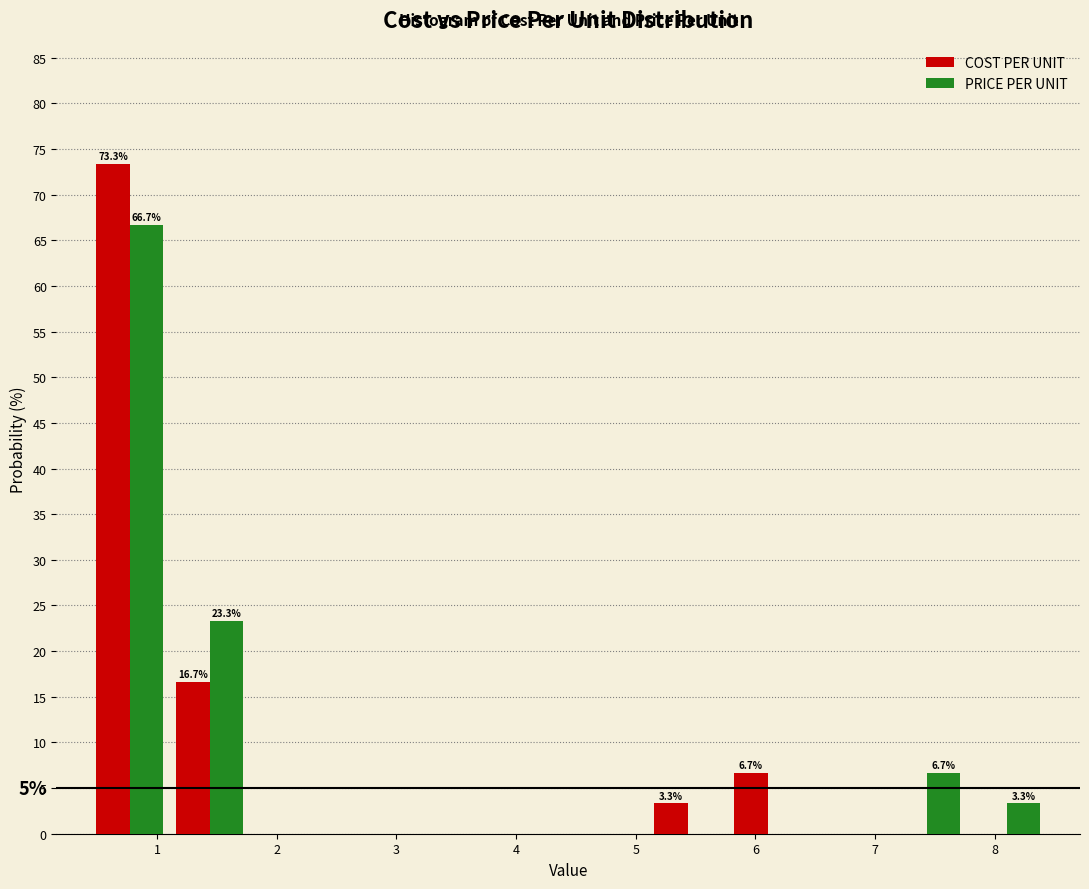

In the PRICE PER UNIT series, which range on the x-axis has the tallest bar?

0.4 to 1.1